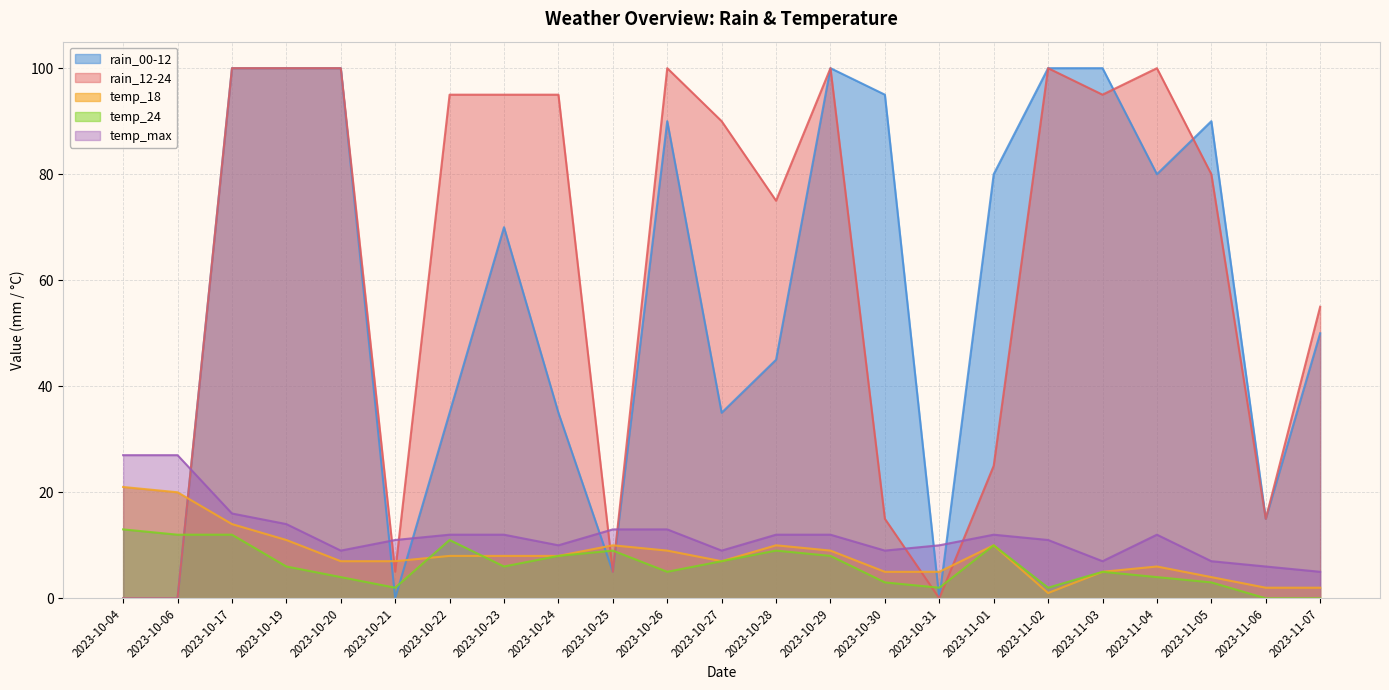

What is the highest value of the temp_18 series?

21